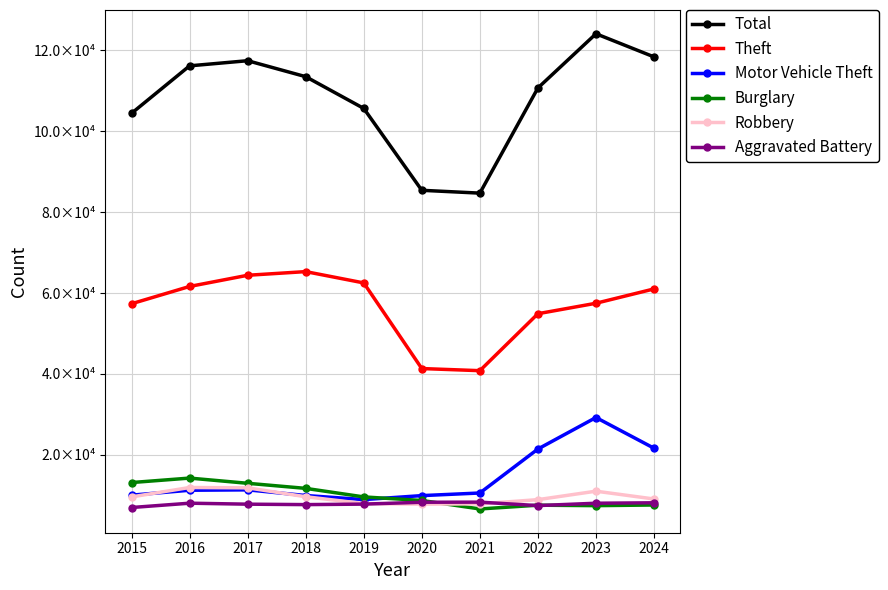

Does the chart have visible grid lines?

Yes